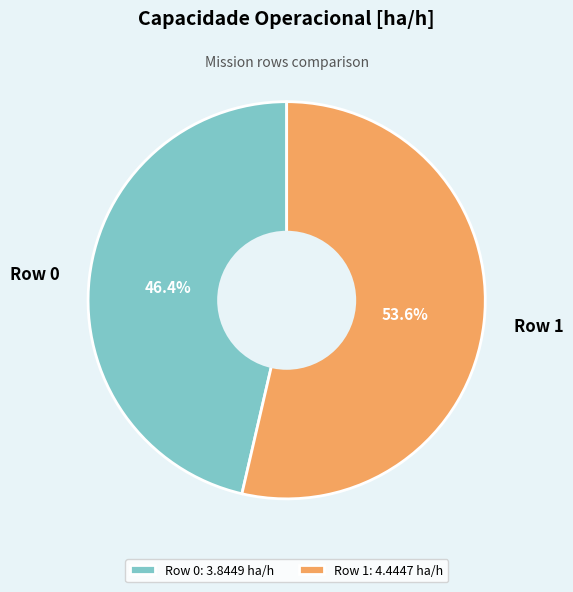

True or false: Row 0 accounts for 46% of the total.

True